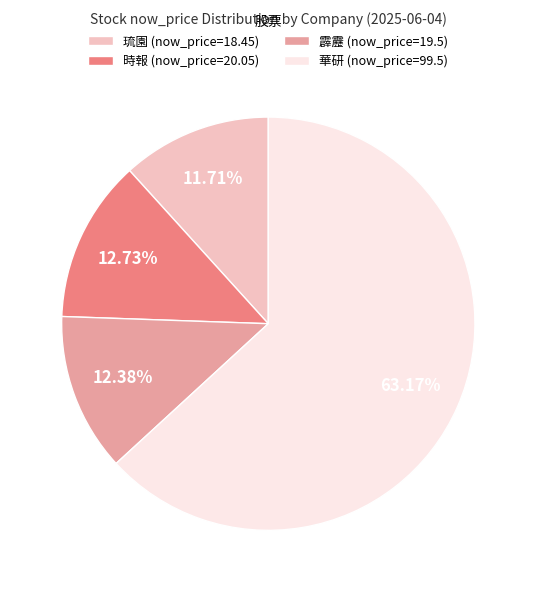

To the nearest percent, what percentage of the pie is 霹靂?

12%